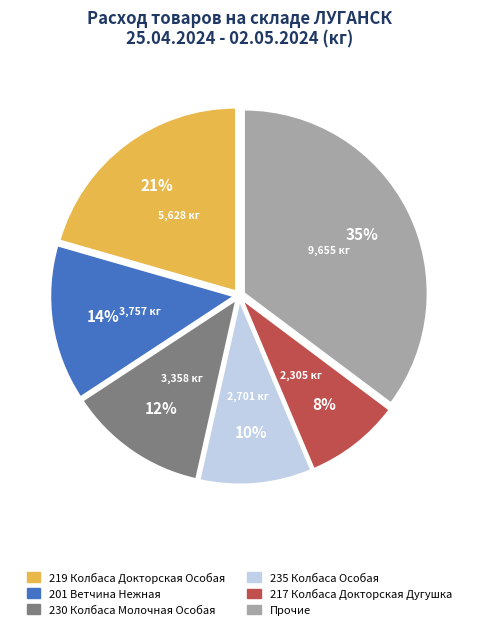

Is there a majority slice in this chart?

No